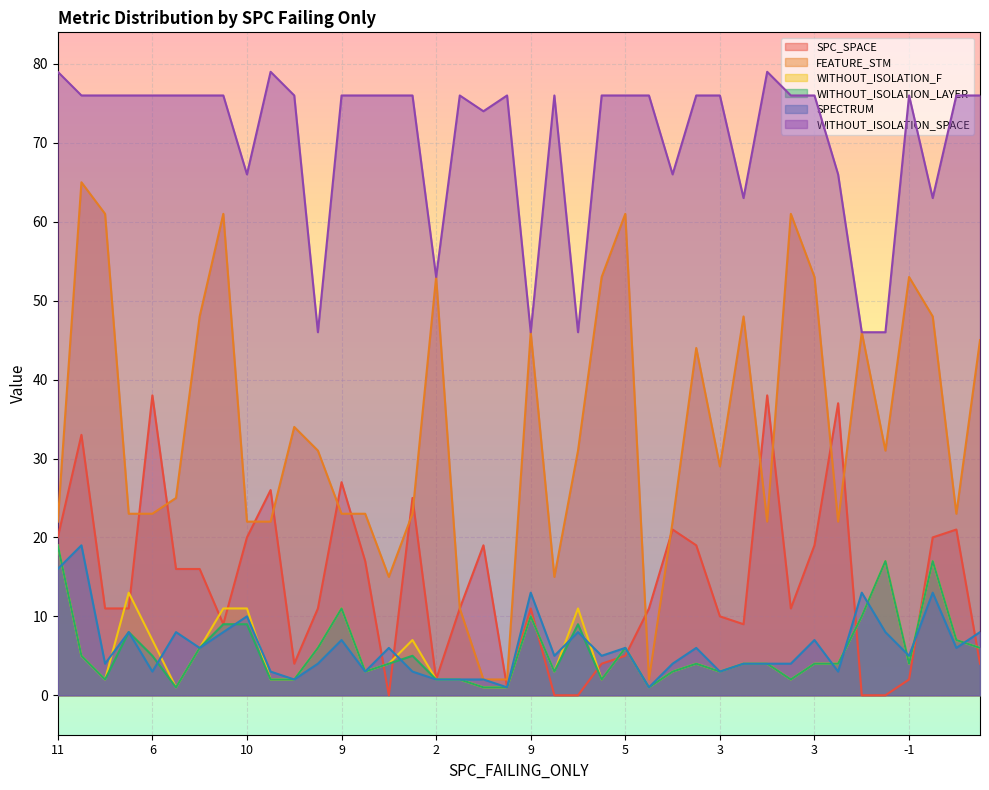

Where does the WITHOUT_ISOLATION_F series first go above 4?

11